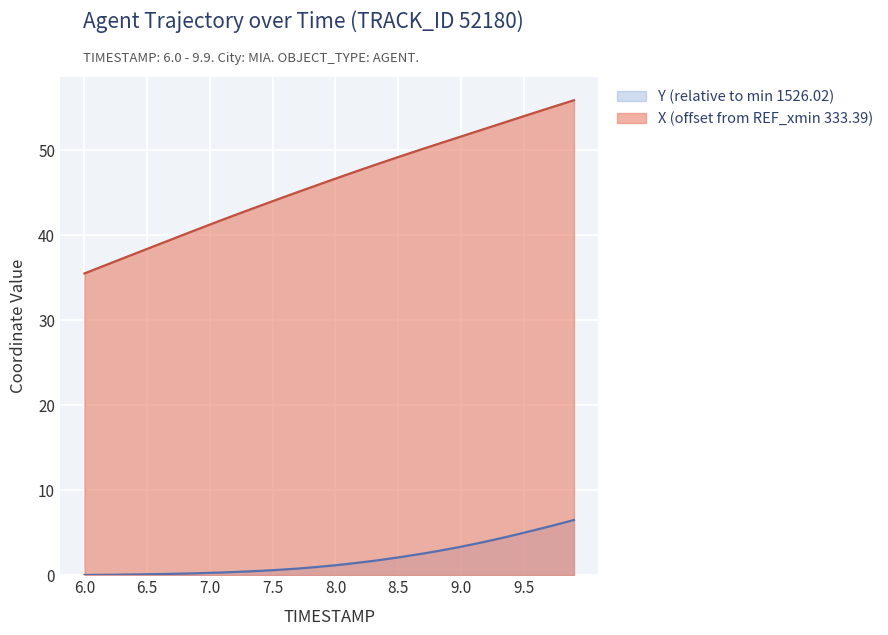

How many values in Y are above zero?

39